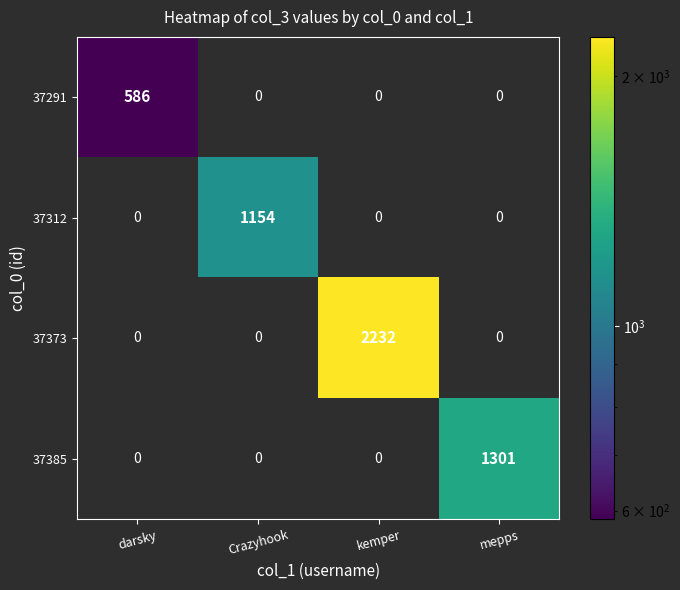

True or false: 37385 has a value of 0 at darsky.

True